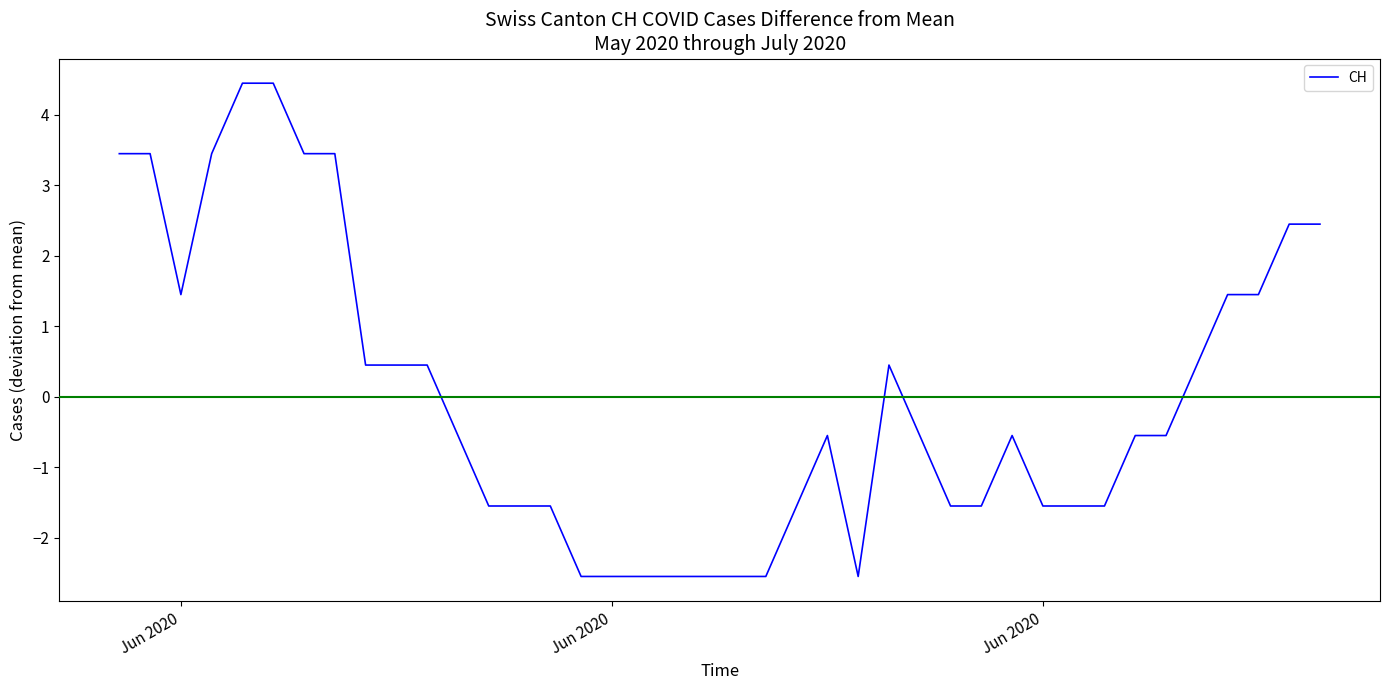

What is the greatest value displayed?

4.5